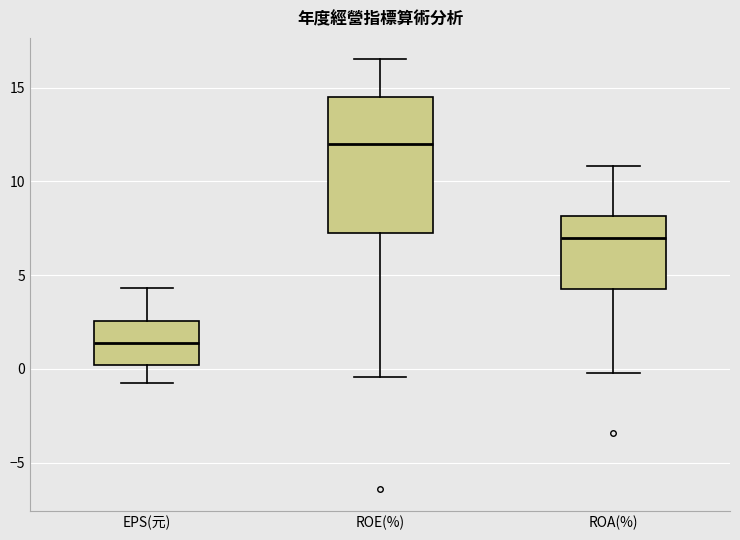

Where does the lower whisker of the box for ROA(%) end on the y-axis? The values are not printed on the chart, so give them approximately, as read against the axis.

0.0